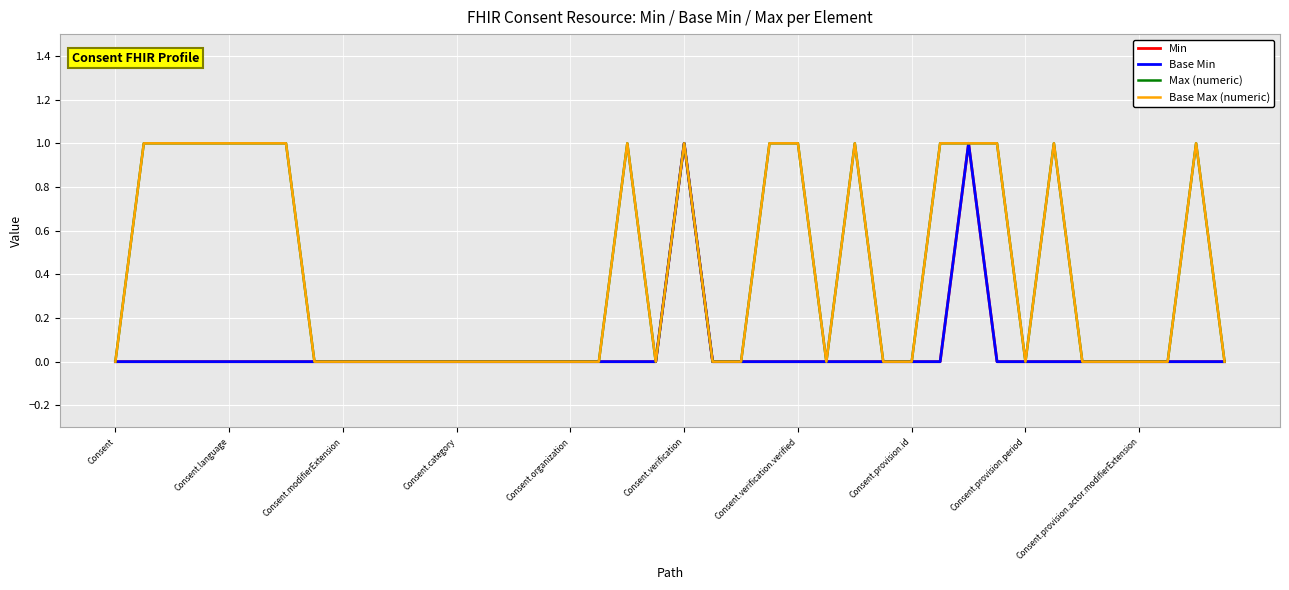

Does the chart have visible grid lines?

Yes